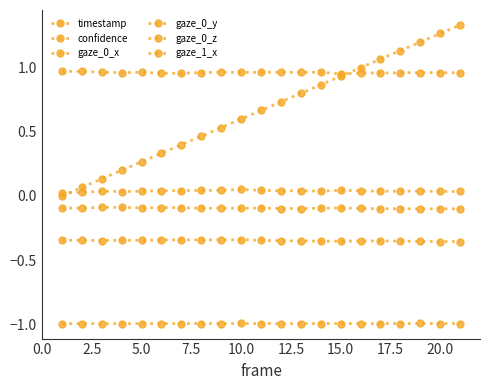

How many series are shown in this chart?

6